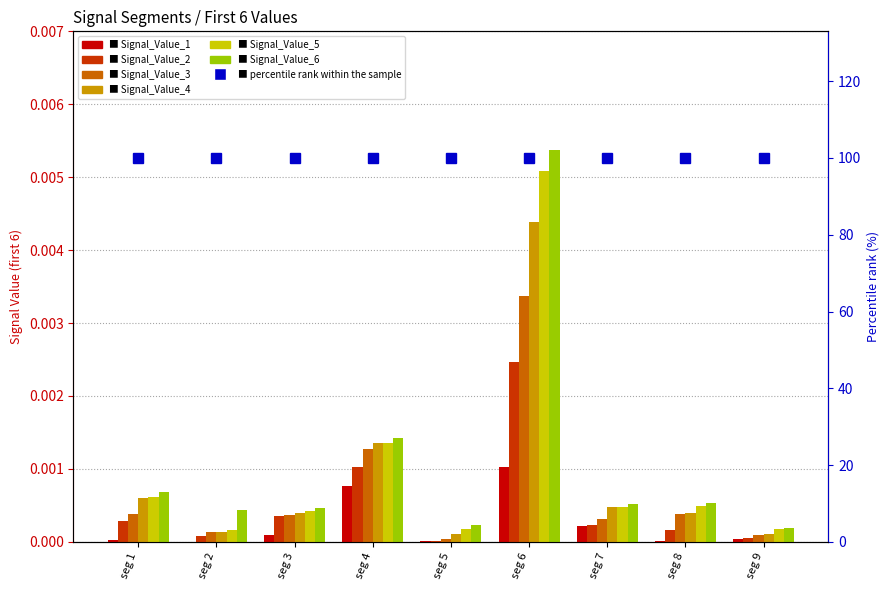

Which series has the largest total across all categories?

Signal_Value_6